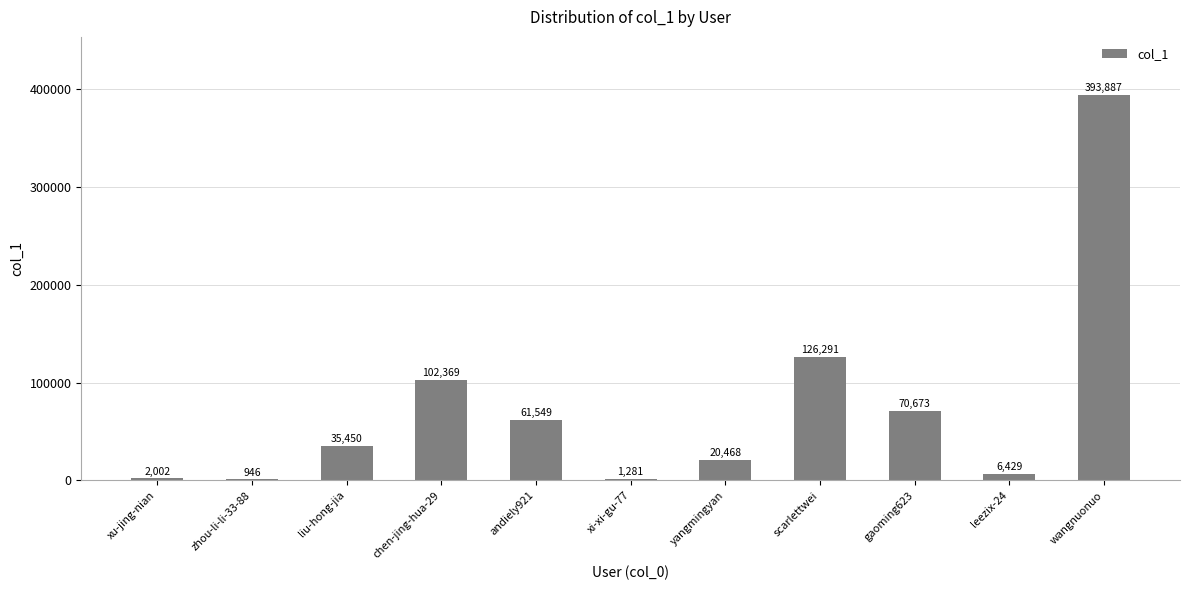

Reading left to right, transcribe all the data shown in this chart.

2002	946	35450	102369	61549	1281	20468	126291	70673	6429	393887